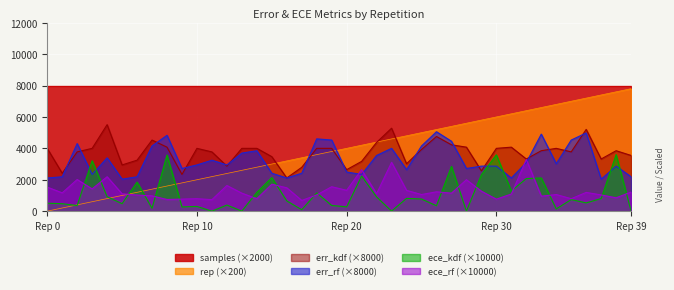

What is the difference between the highest and lowest values at 9?

2448.6